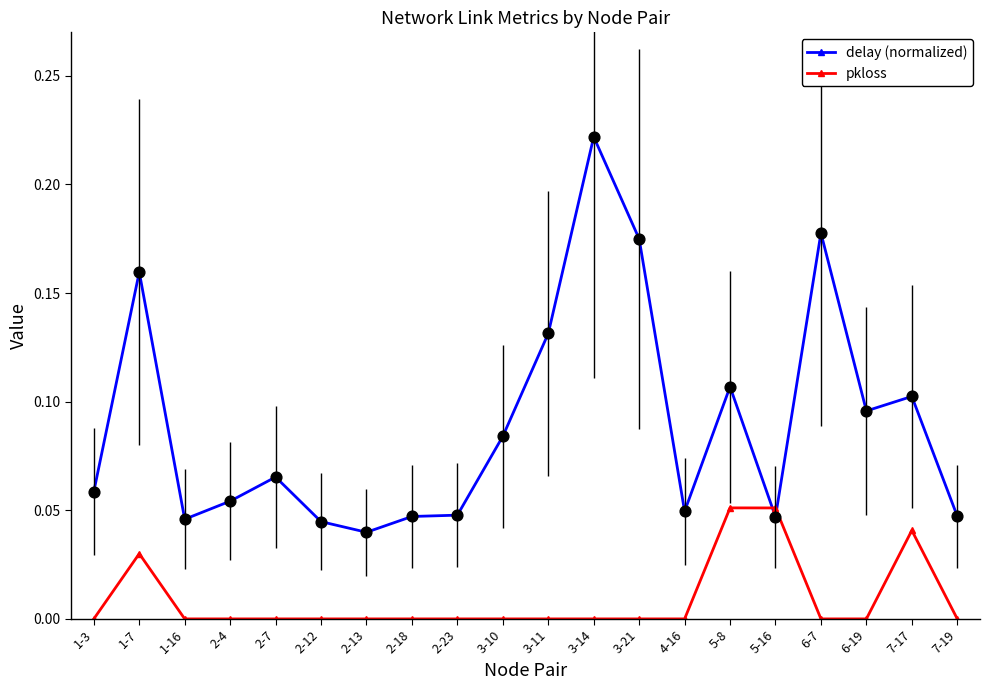

At how many categories does at least one series exceed 0?

20